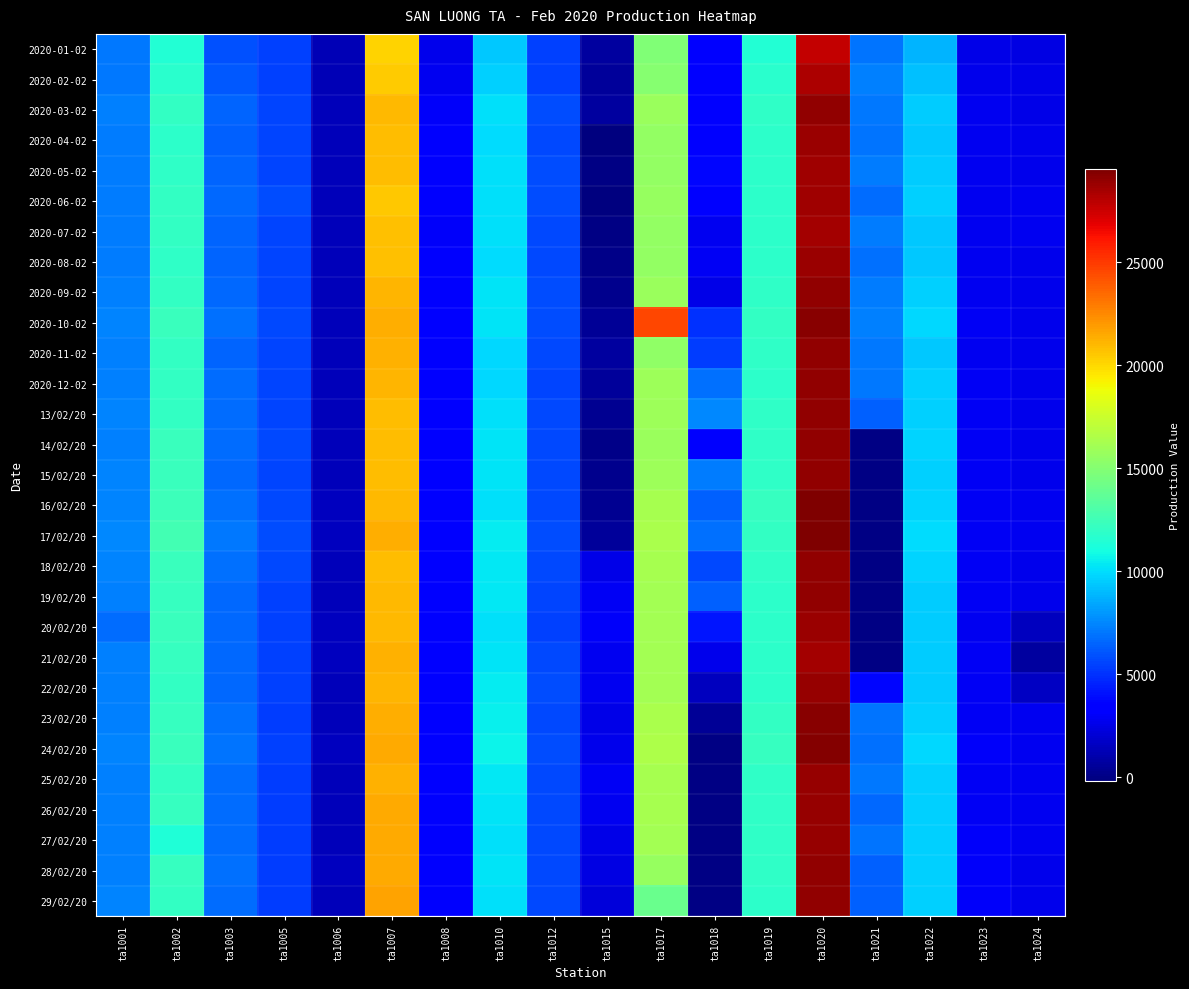

Between ta1006 and ta1008, which is larger?

ta1008